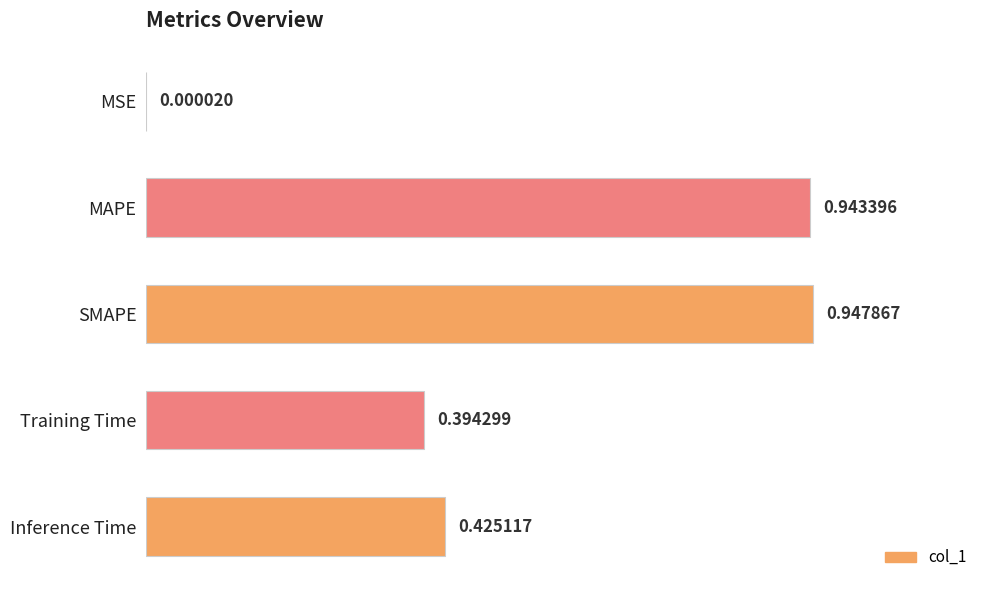

What is the sum of the values at Inference Time and SMAPE?

1.4